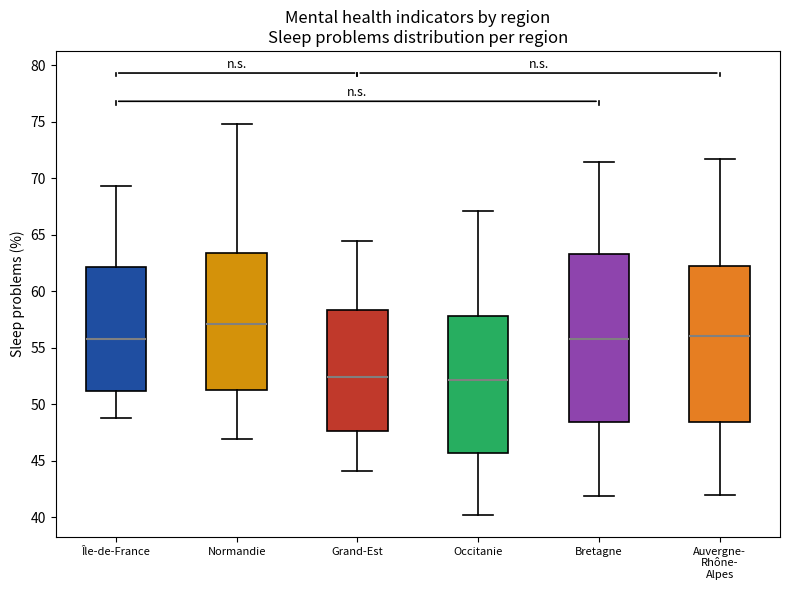

Reading left to right, read every box against the y-axis: the position of its median line, the range the box covers, and the ends of its whiskers. The values are not printed on the chart, so give them approximately, as read against the axis.

Île-de-France: median 56.0, box 51.0 to 62.0, whiskers 49.0 to 69.5
Normandie: median 57.0, box 51.5 to 63.5, whiskers 47.0 to 75.0
Grand-Est: median 52.5, box 47.5 to 58.5, whiskers 44.0 to 64.5
Occitanie: median 52.0, box 45.5 to 58.0, whiskers 40.0 to 67.0
Bretagne: median 56.0, box 48.5 to 63.5, whiskers 42.0 to 71.5
Auvergne- Rhône- Alpes: median 56.0, box 48.5 to 62.0, whiskers 42.0 to 71.5